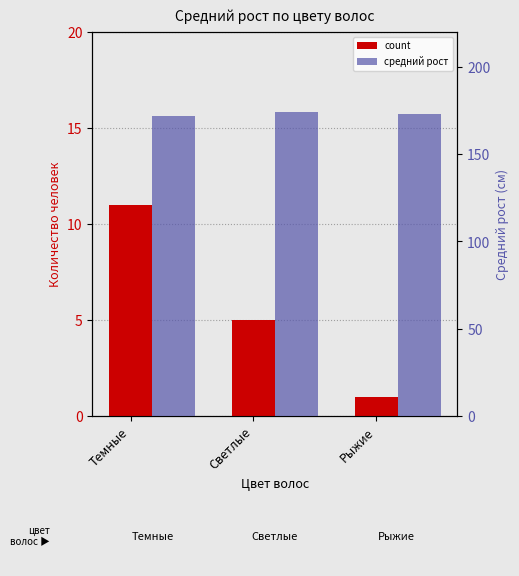

Read the count value at Темные.

11.0